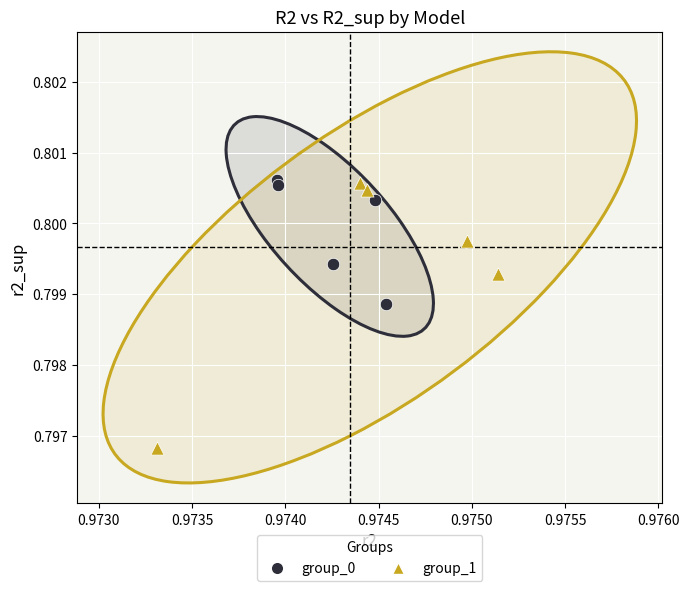

Which series has the largest Y range (max minus min)?

group_1